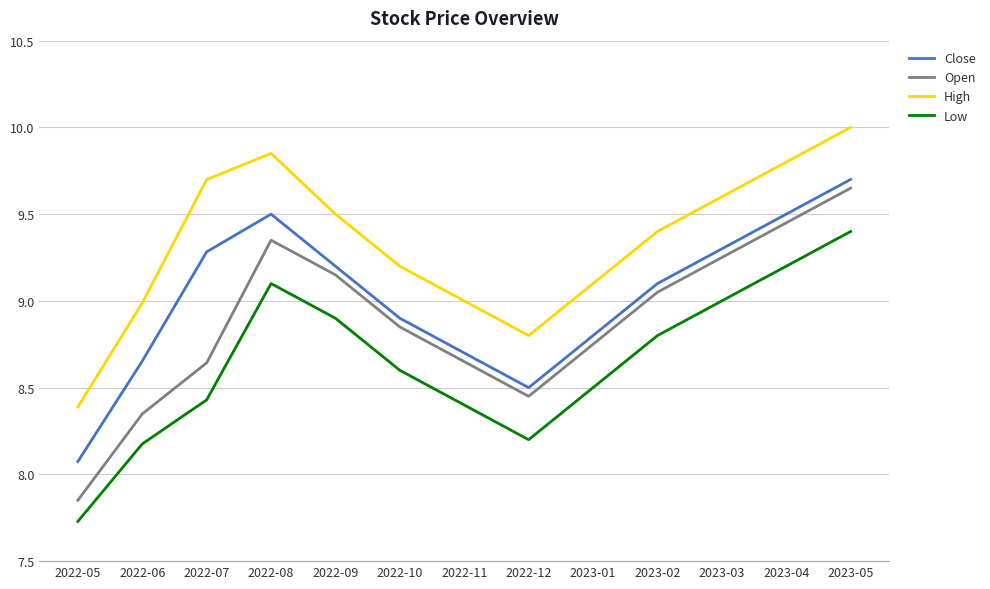

At which category does Open reach its first local peak?

2022-08